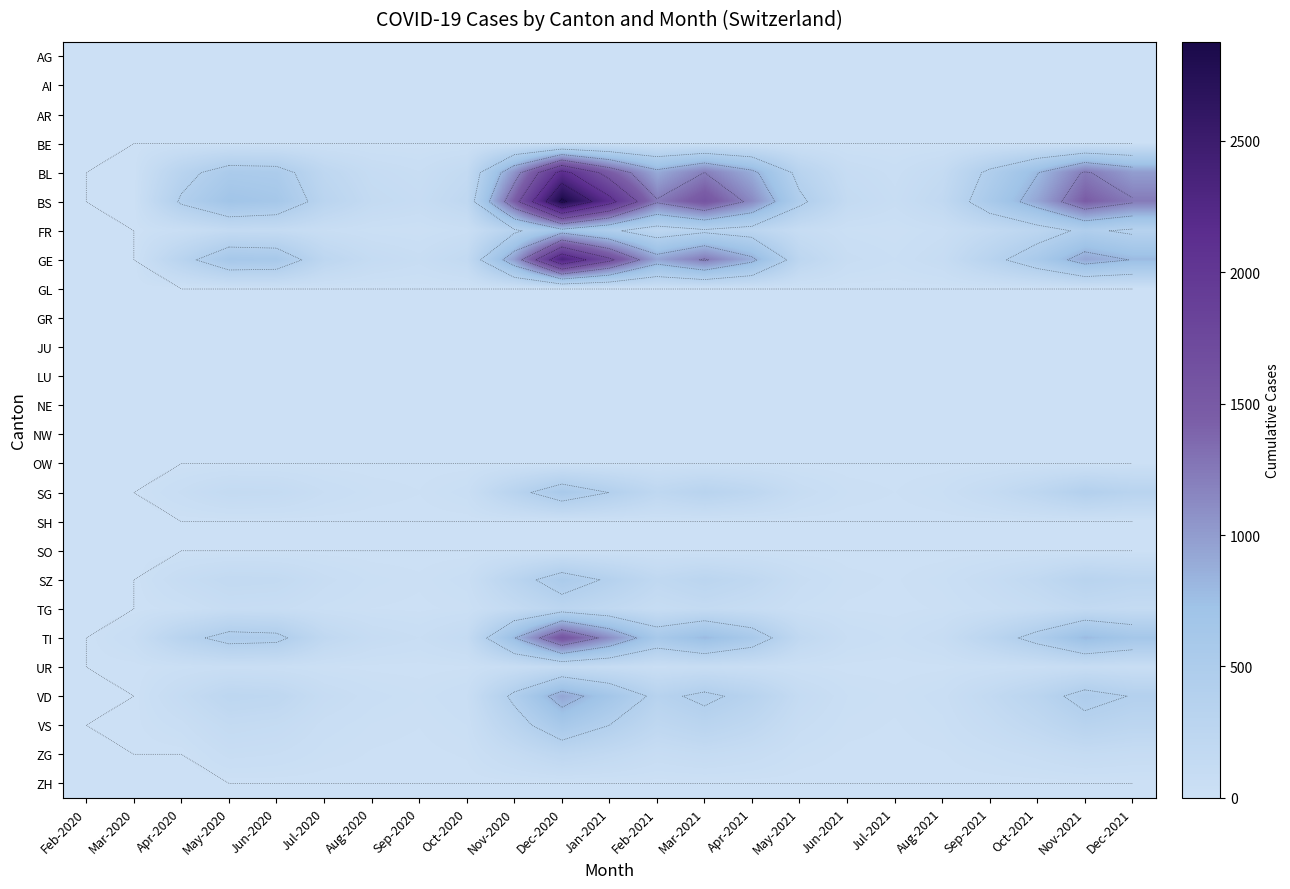

How many data points does each series have?

23